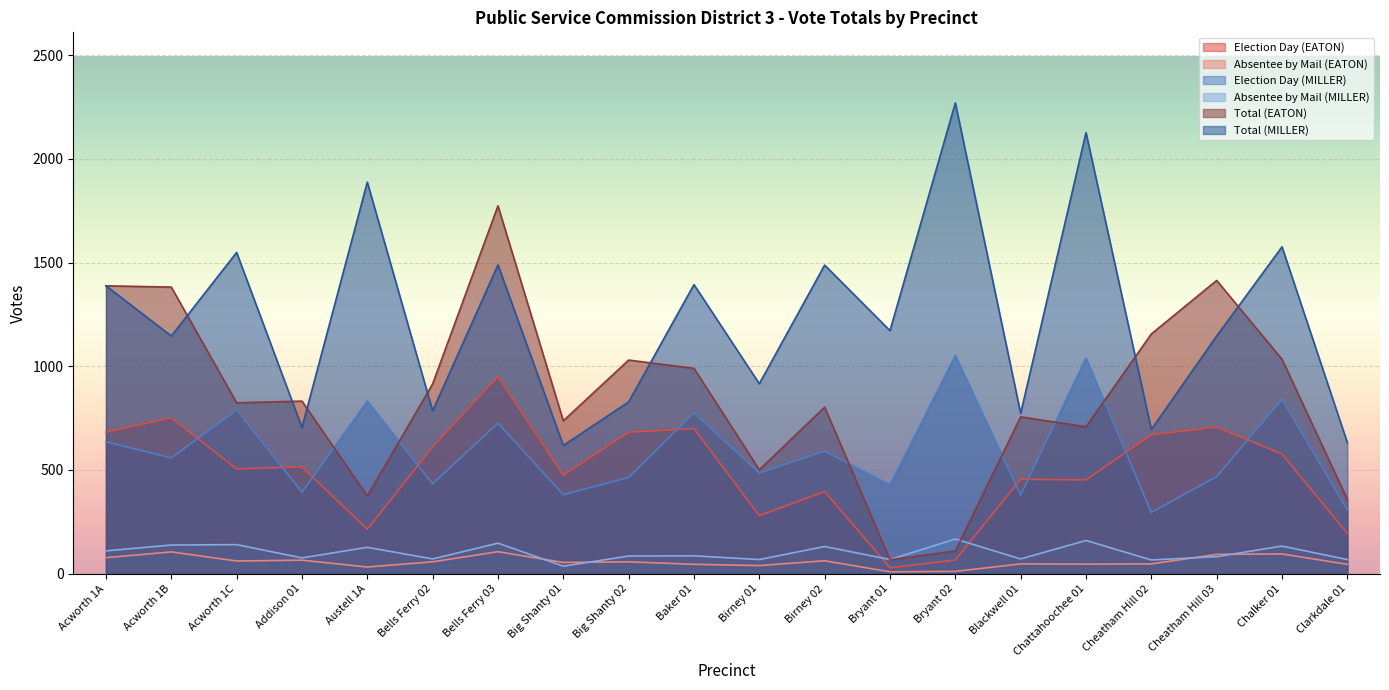

At Birney 02, list the series in order from largest to smallest.

Total (MILLER), Total (EATON), Election Day (MILLER), Election Day (EATON), Absentee by Mail (MILLER), Absentee by Mail (EATON)